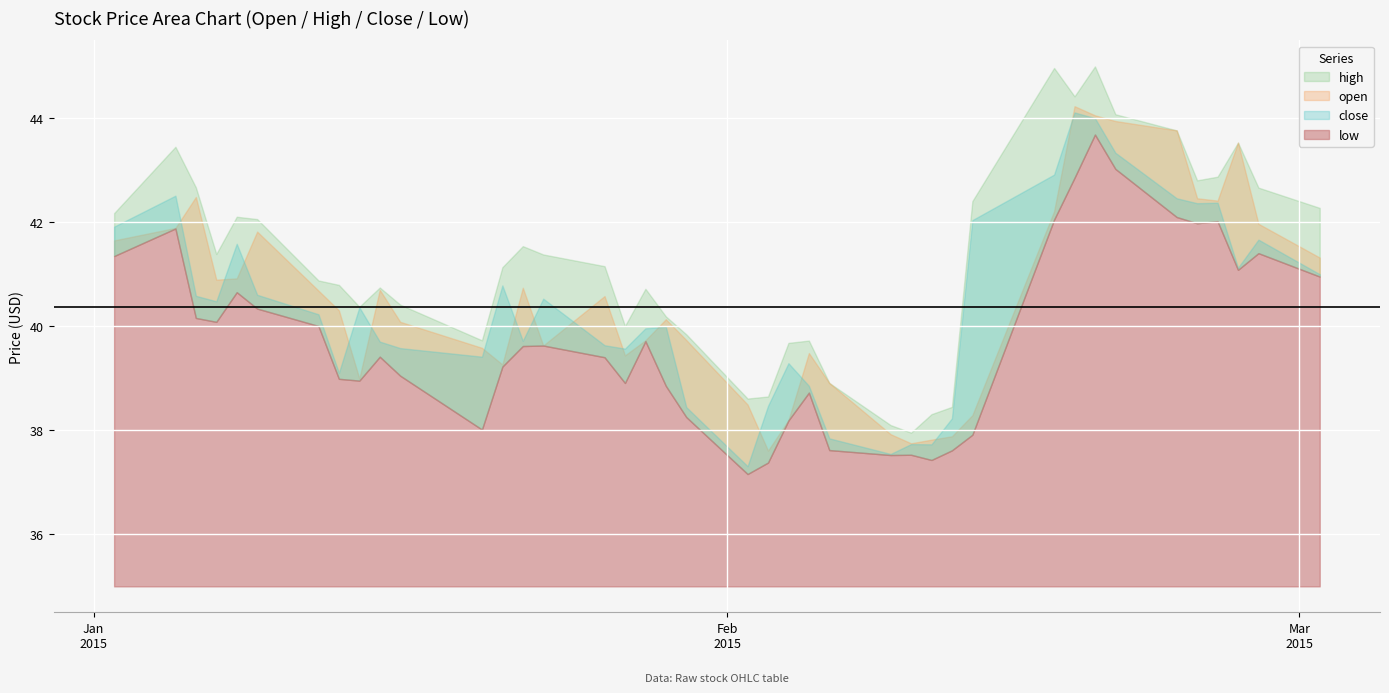

How many interior local valleys does the open series have?

8